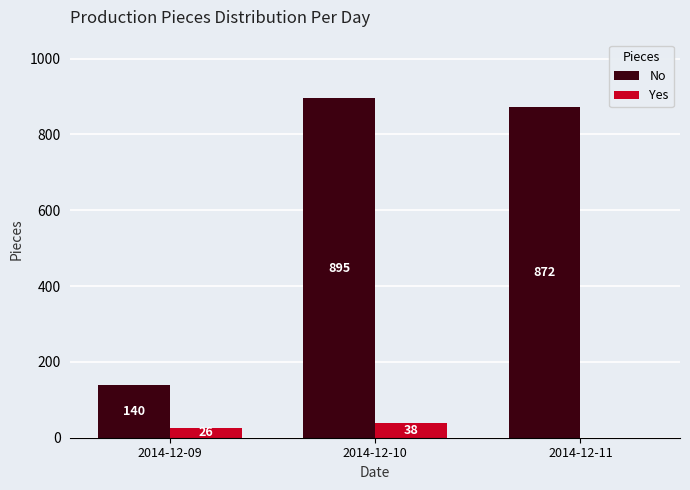

What is the total value across all series at 2014-12-09?

166